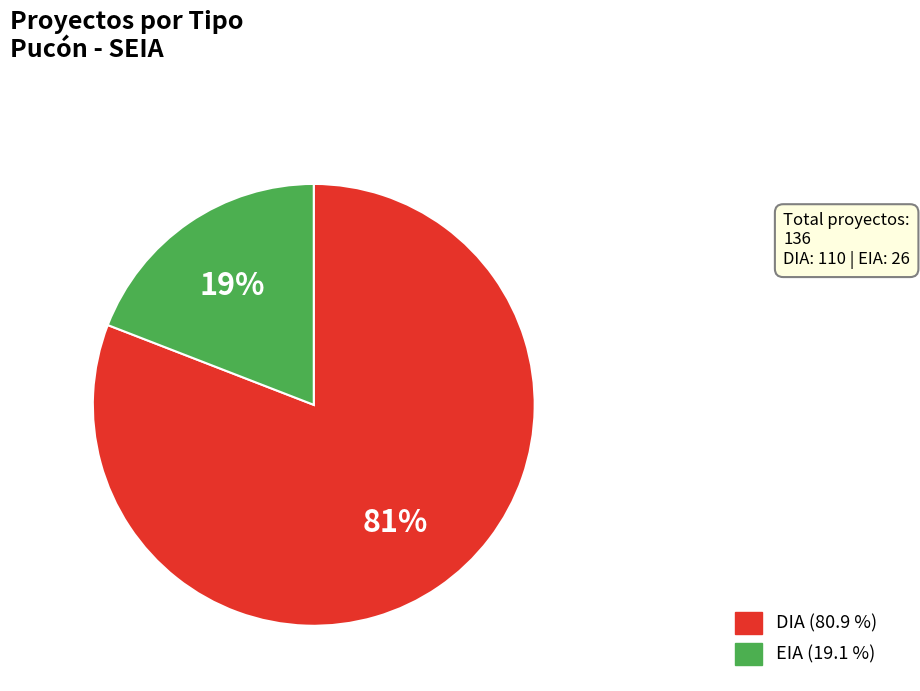

To the nearest percent, what is the difference between the largest and smallest slice percentages?

62%